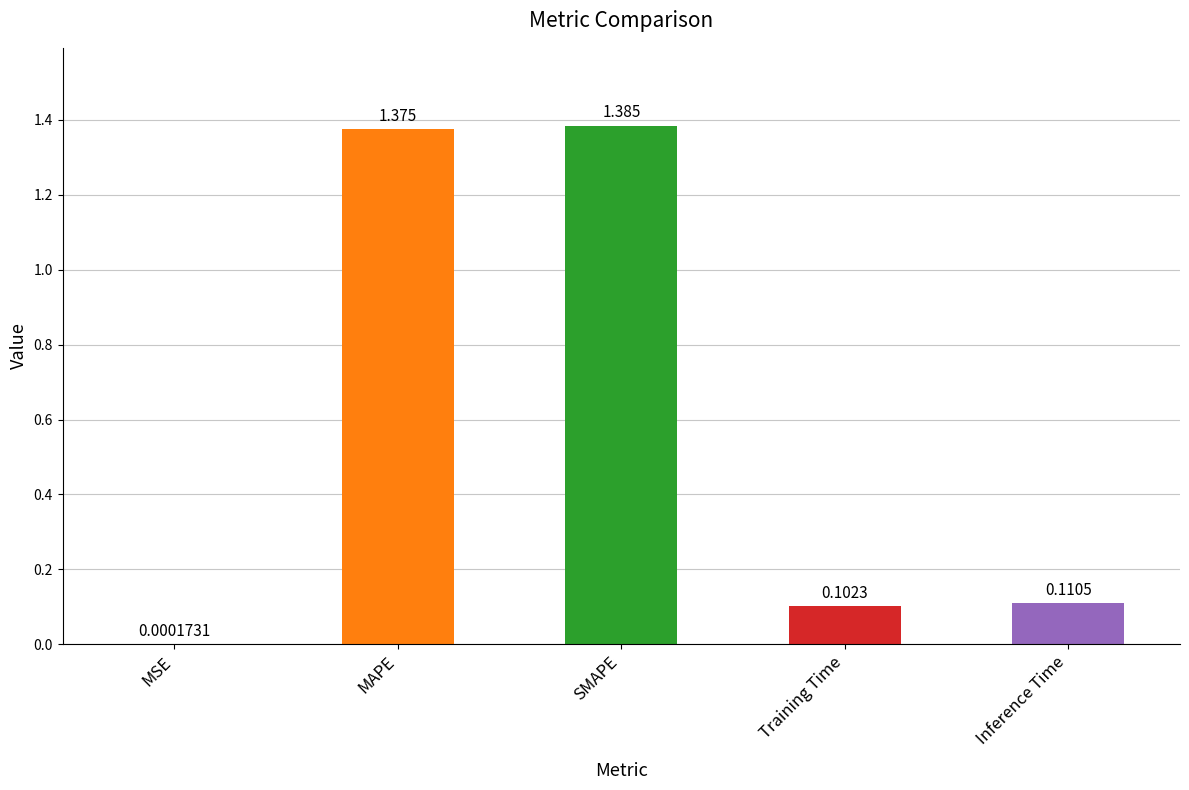

Which category has the highest value across all series?

SMAPE